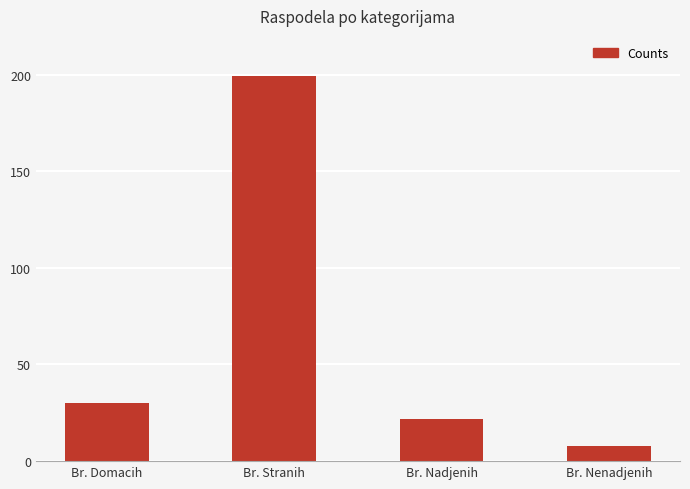

How many bars are there in total?

4